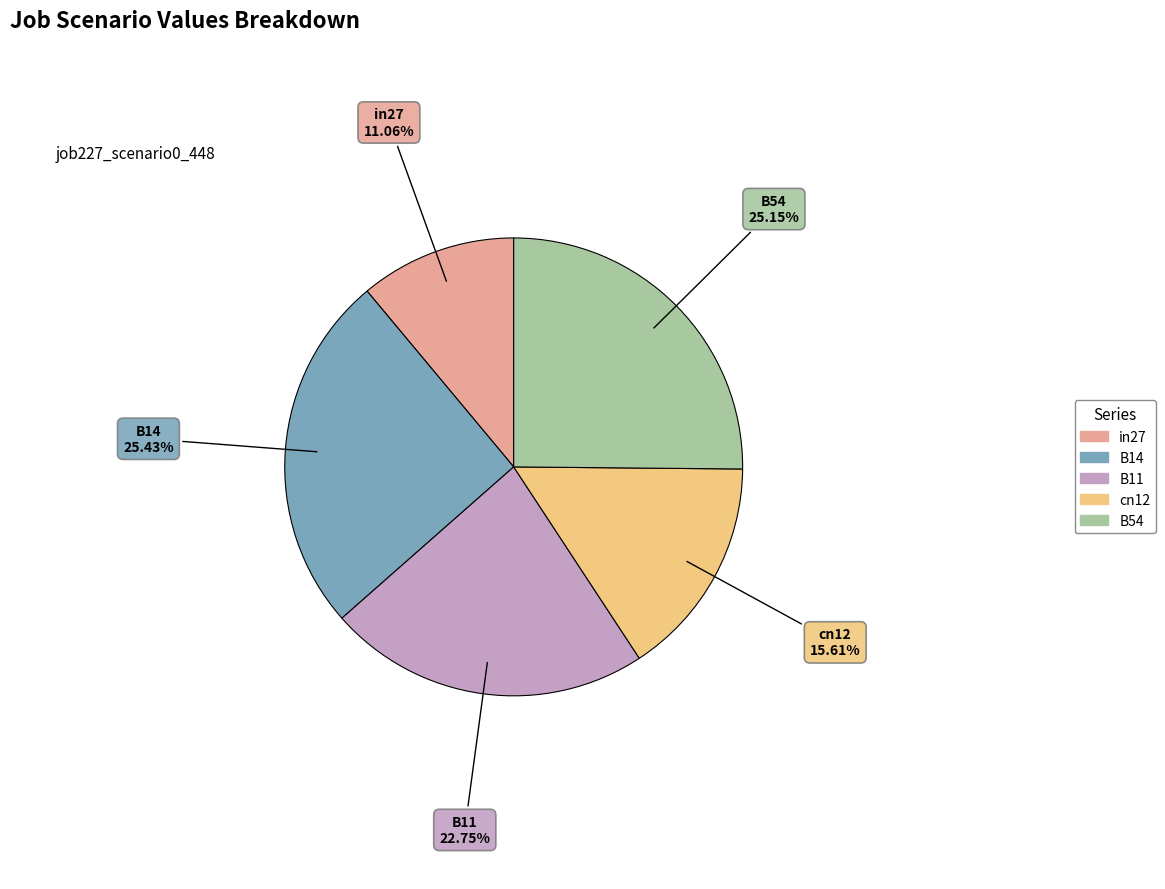

To the nearest percent, what percentage of the pie is in27?

11%